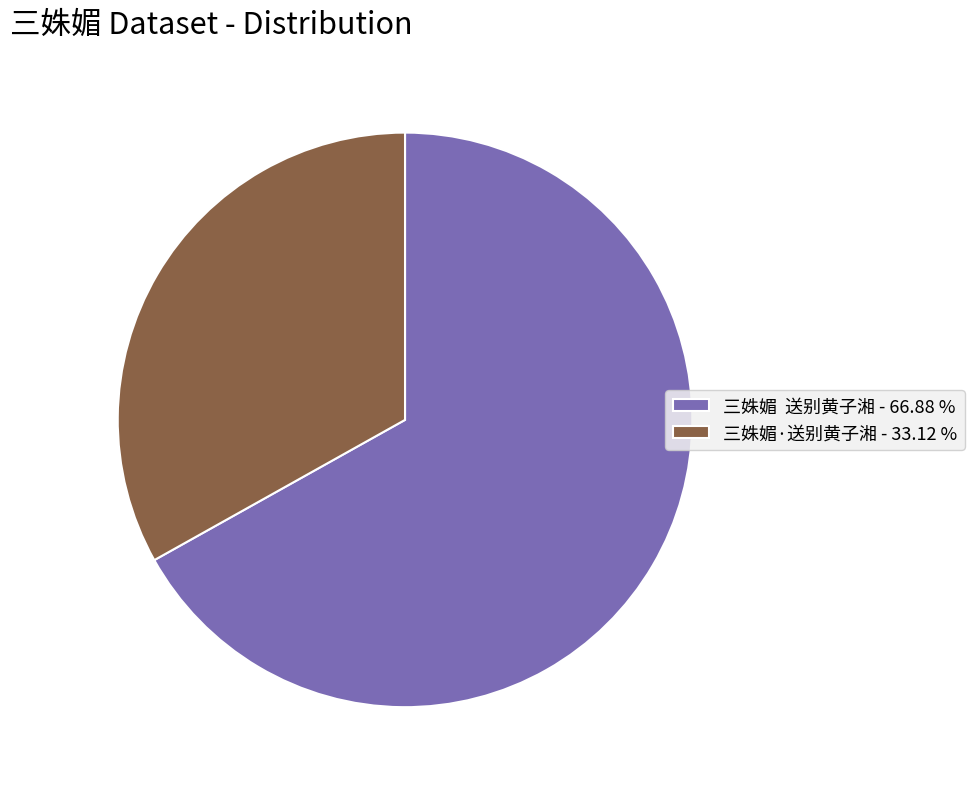

Do 三姝媚·送别黄子湘 - 33.12 % and 三姝媚 送别黄子湘 - 66.88 % together represent more than half of the pie?

Yes